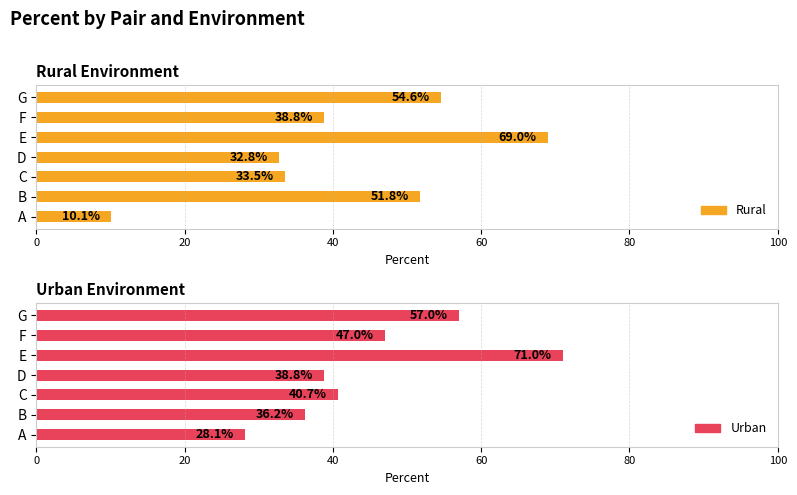

How many values in the Rural series exceed 38?

4